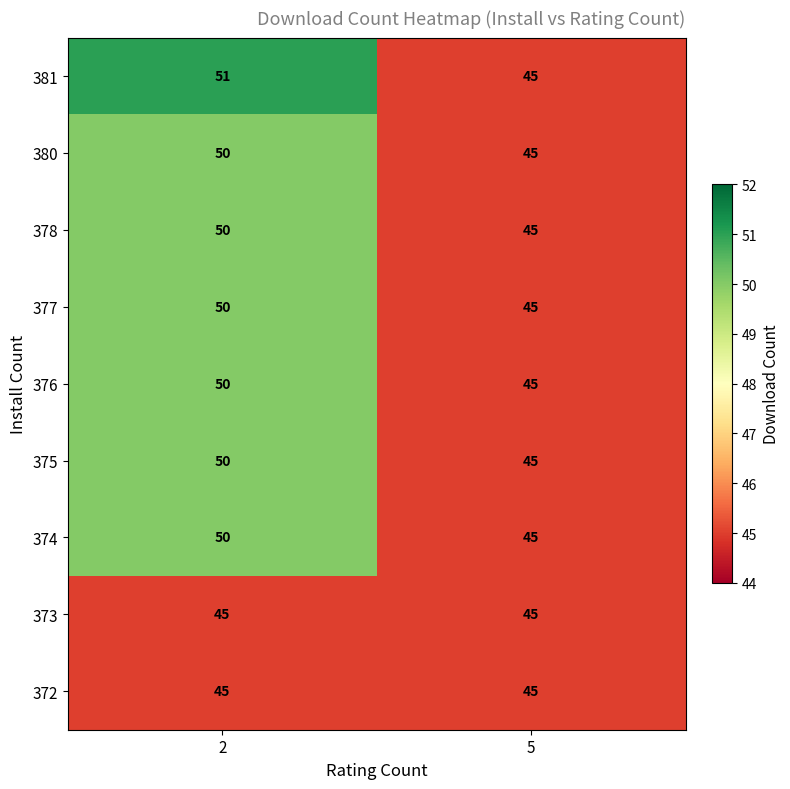

Read the 377 value at 2.

50